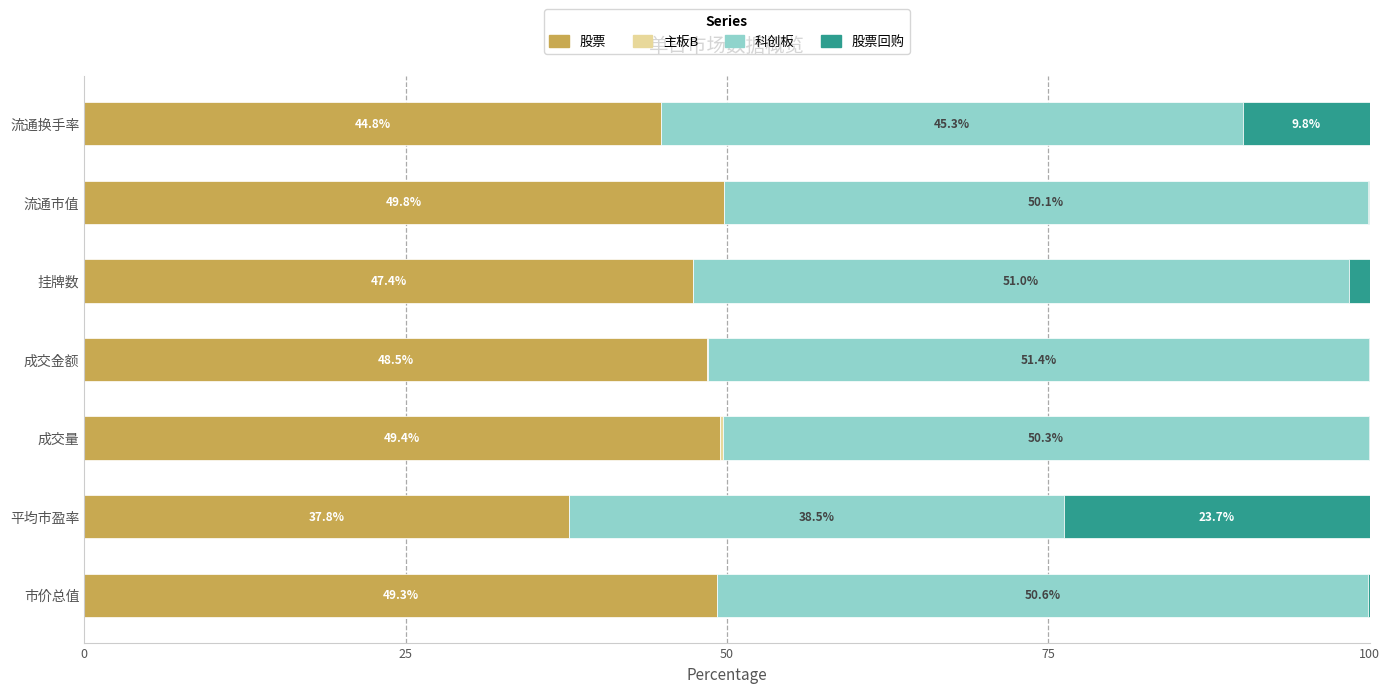

Is it true that 股票 equals 47.4 at 挂牌数?

True